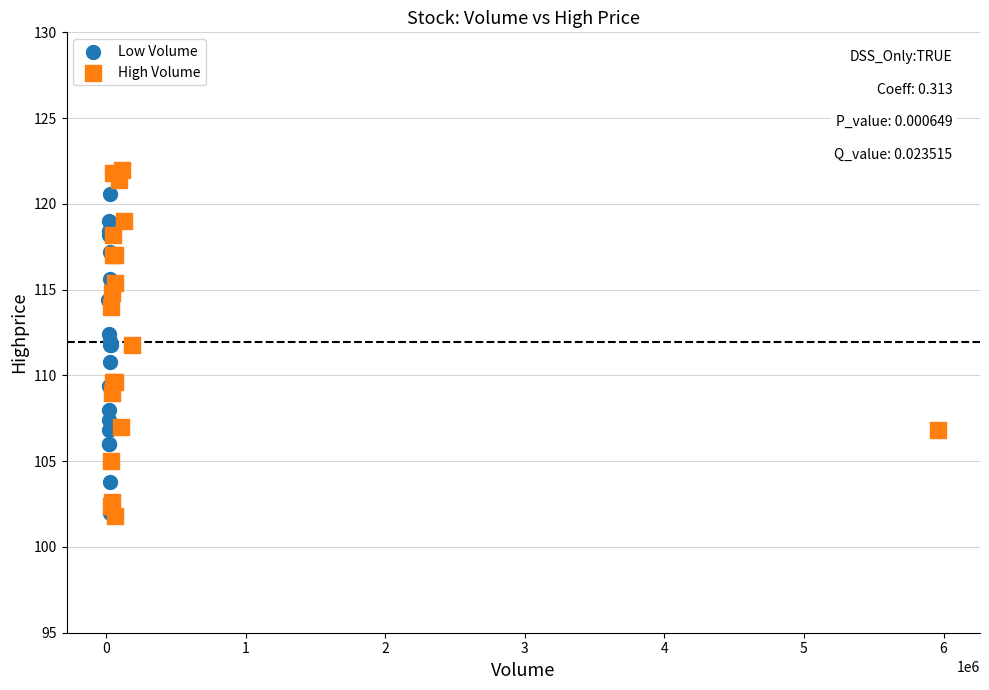

Which series has the largest Y range (max minus min)?

High Volume